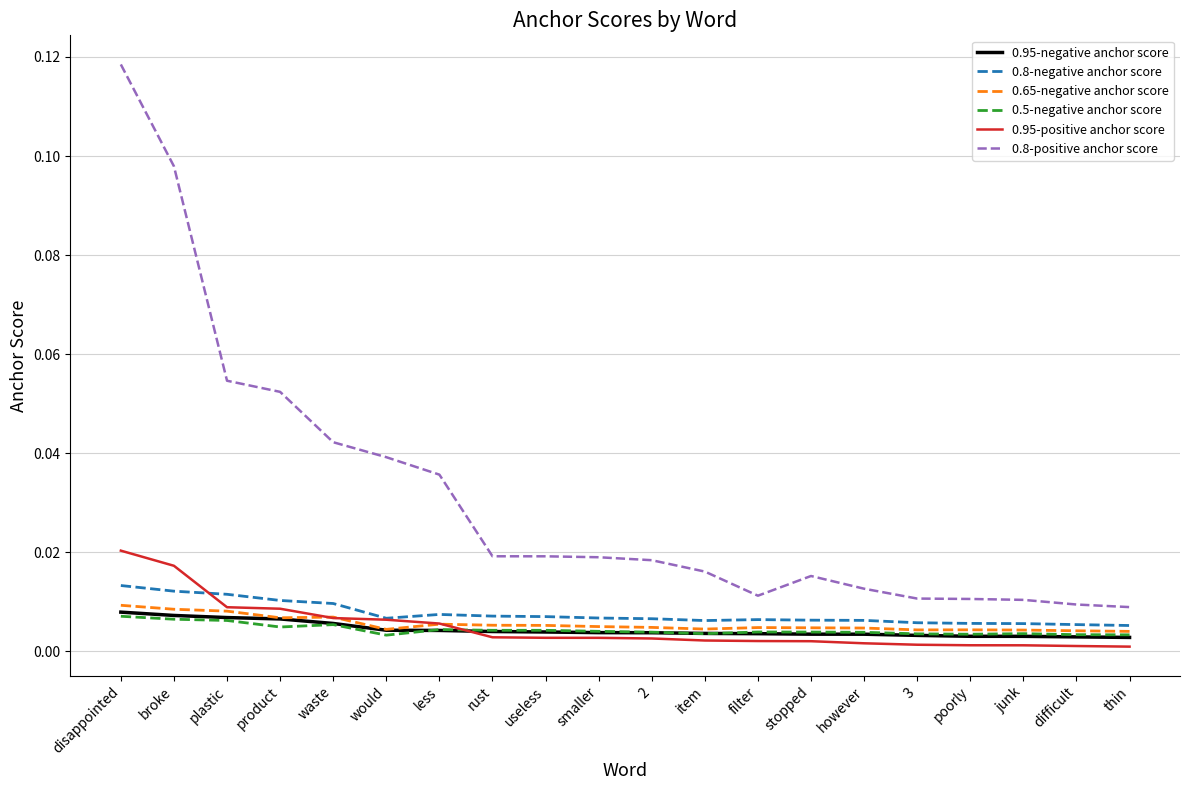

Is it true that 0.5-negative anchor score equals 0.0 at junk?

True